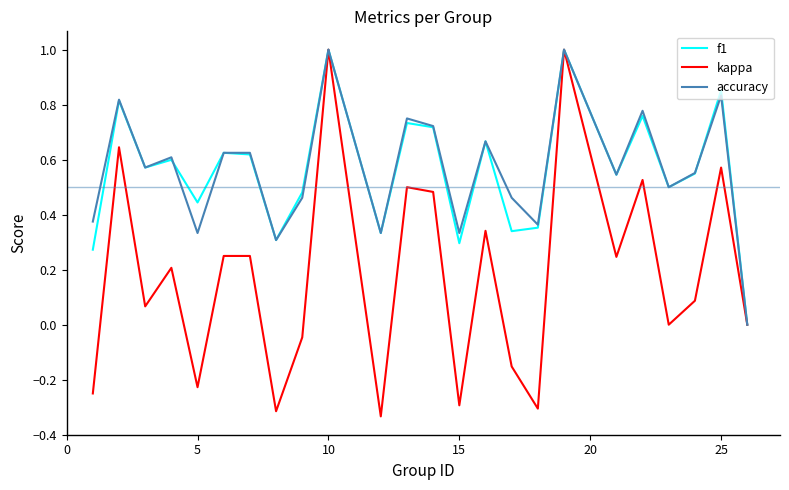

What is the maximum value for kappa?

1.0